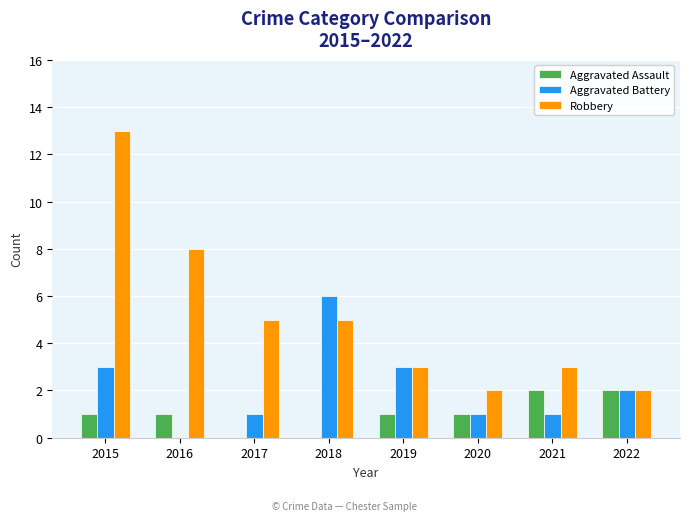

True or false: Aggravated Battery has a value of 0 at 2017.

False